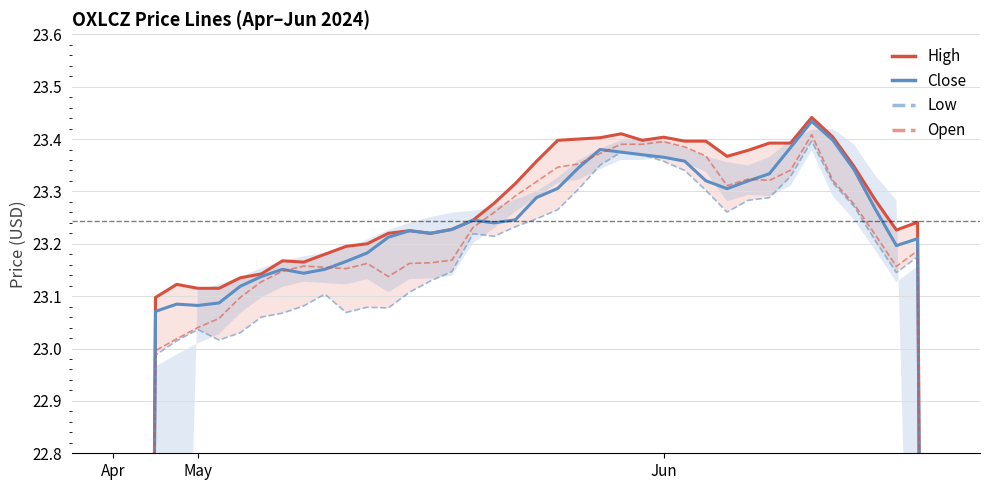

Is it true that Low equals 30.6 at 24?

False